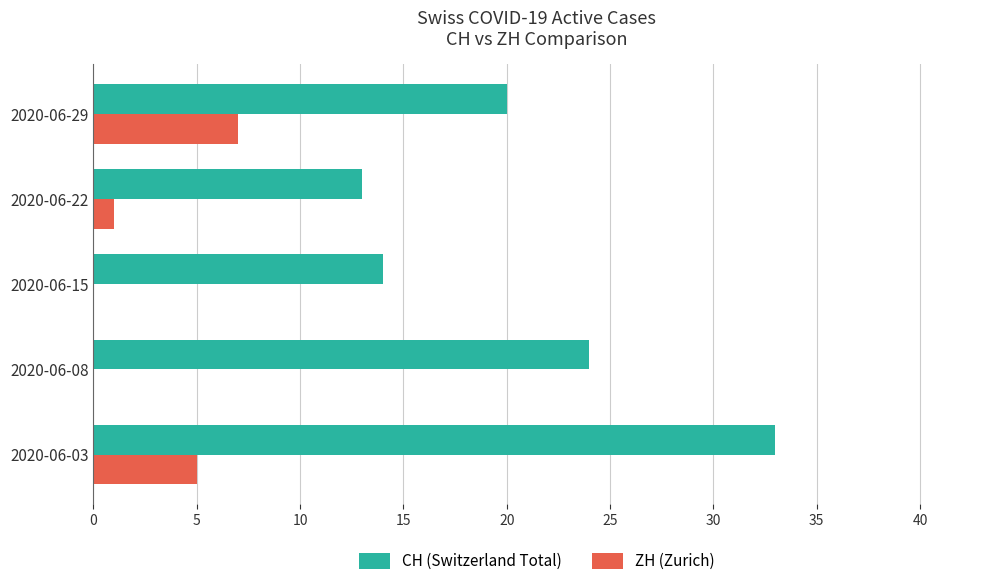

Which series changed the most between 2020-06-03 and 2020-06-08?

CH (Switzerland Total)